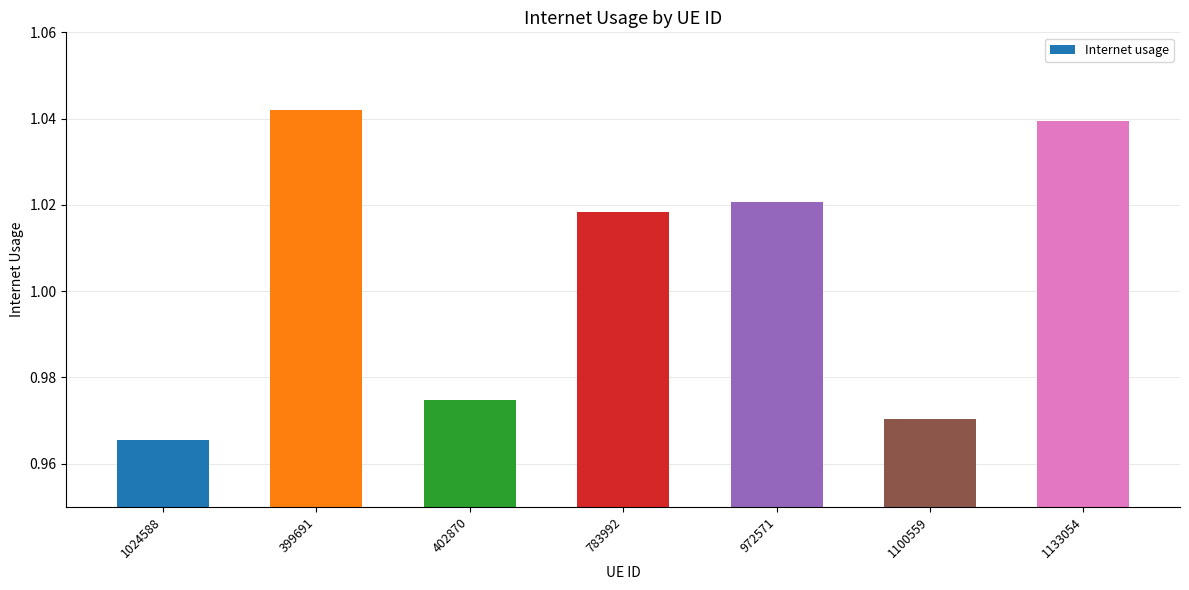

The chart shows a value of 1.6 at 1100559. True or false?

False